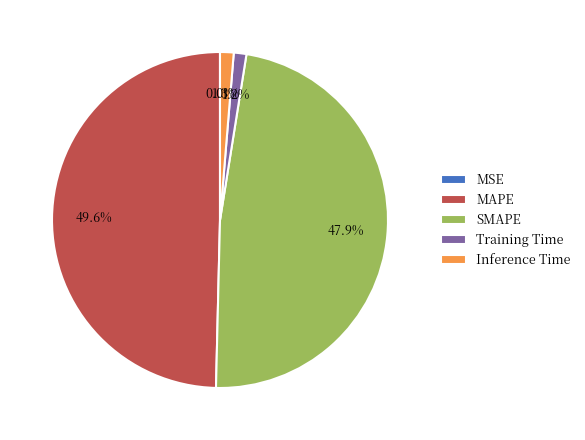

Which category has the biggest portion of the pie?

MAPE